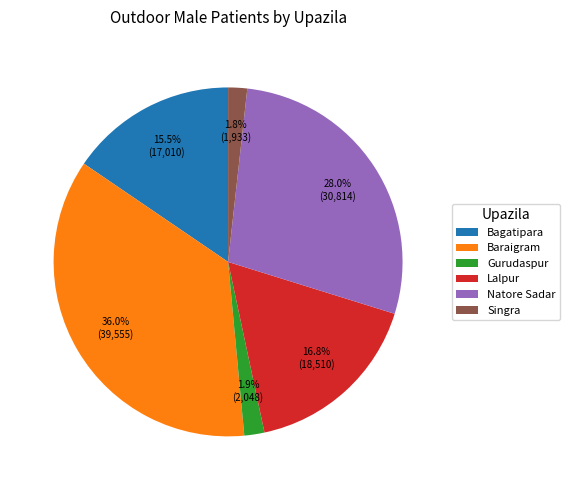

To the nearest percent, what percentage of the pie is Lalpur?

17%